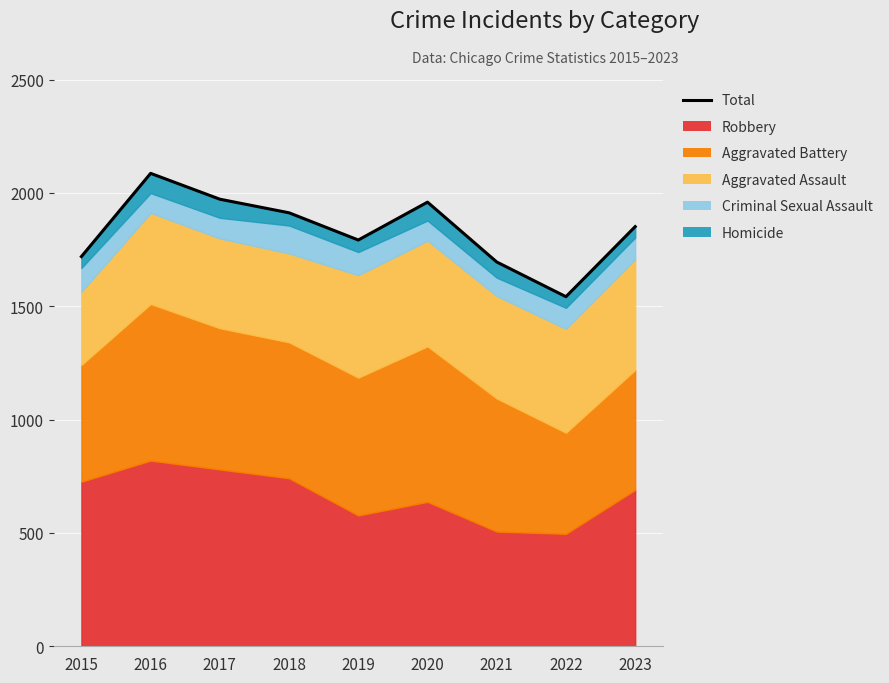

Which label corresponds to the smallest value in the chart?

2022